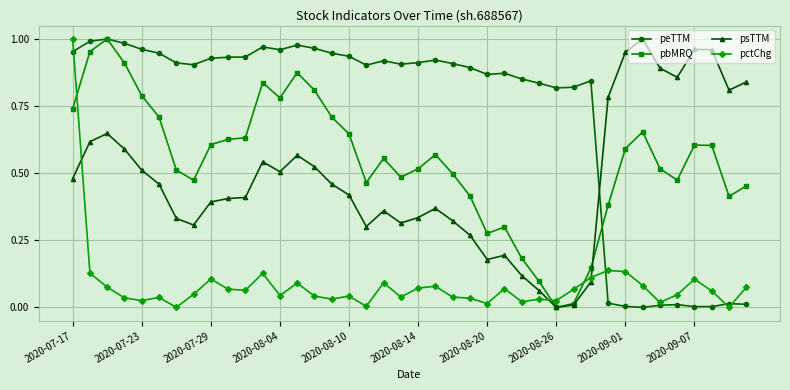

True or false: peTTM has more than 2 interior local peaks.

True